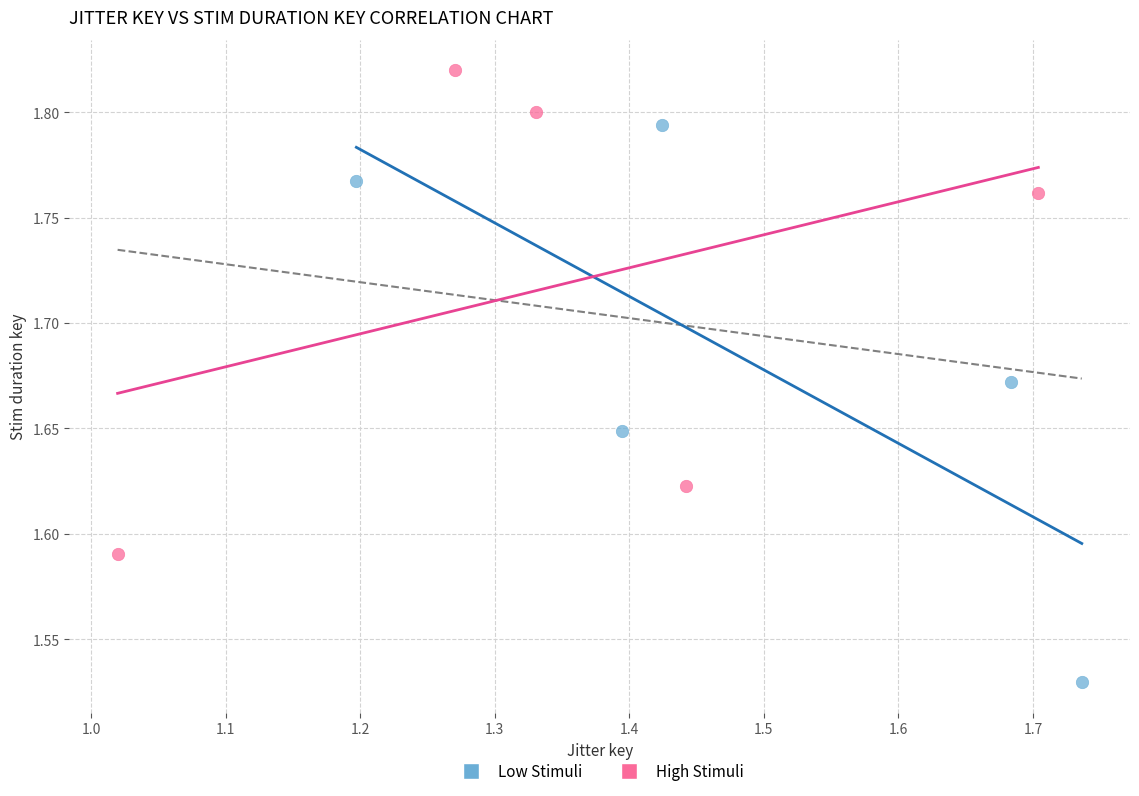

Which series reaches the minimum Y coordinate?

Low Stimuli